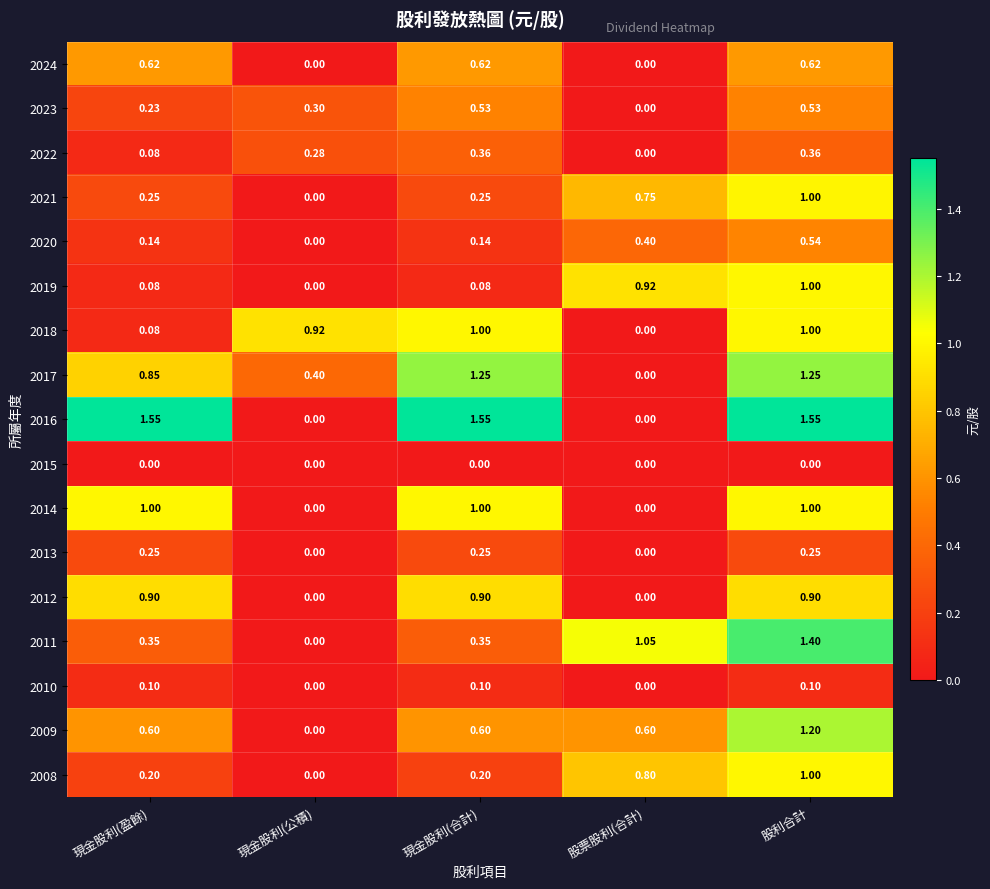

At which label is 2009 closest to 0?

現金股利(公積)